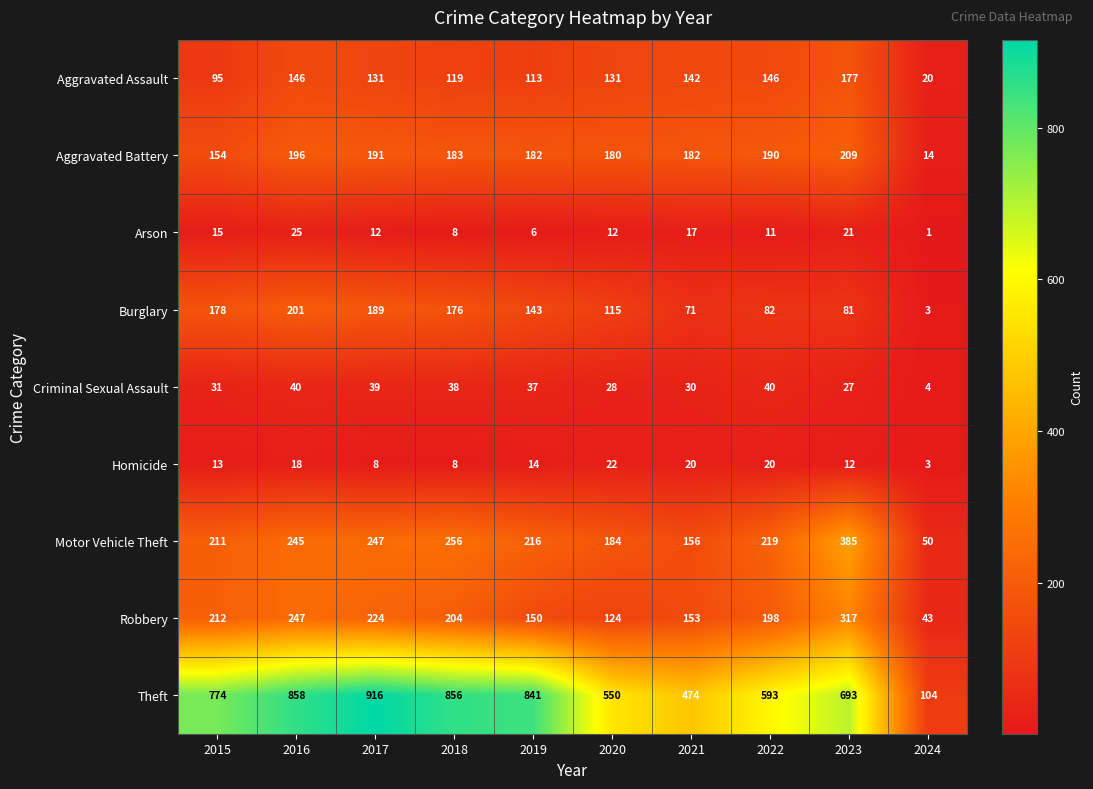

At which label does Burglary first exceed 143?

2015